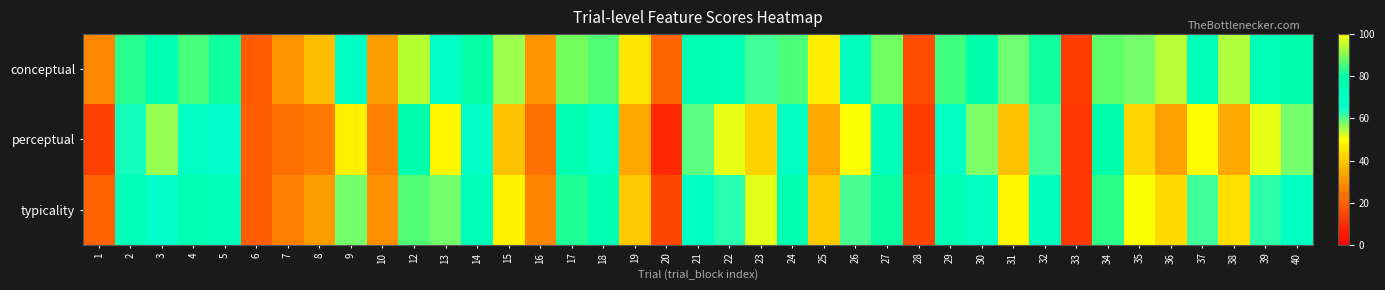

Rank the series by their maximum value, from lowest to highest.

perceptual, typicality, conceptual